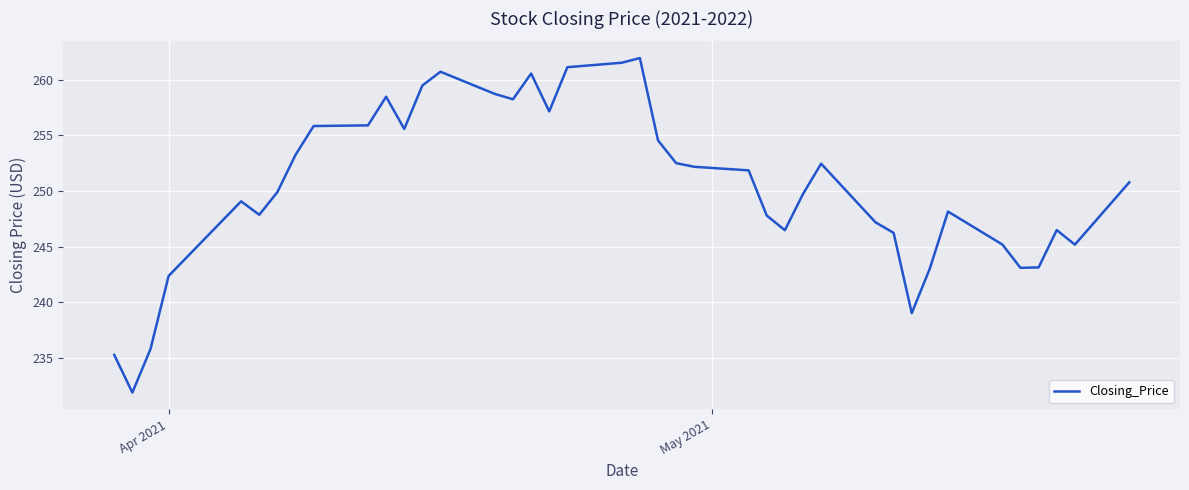

What is the maximum value shown in the chart?

262.0